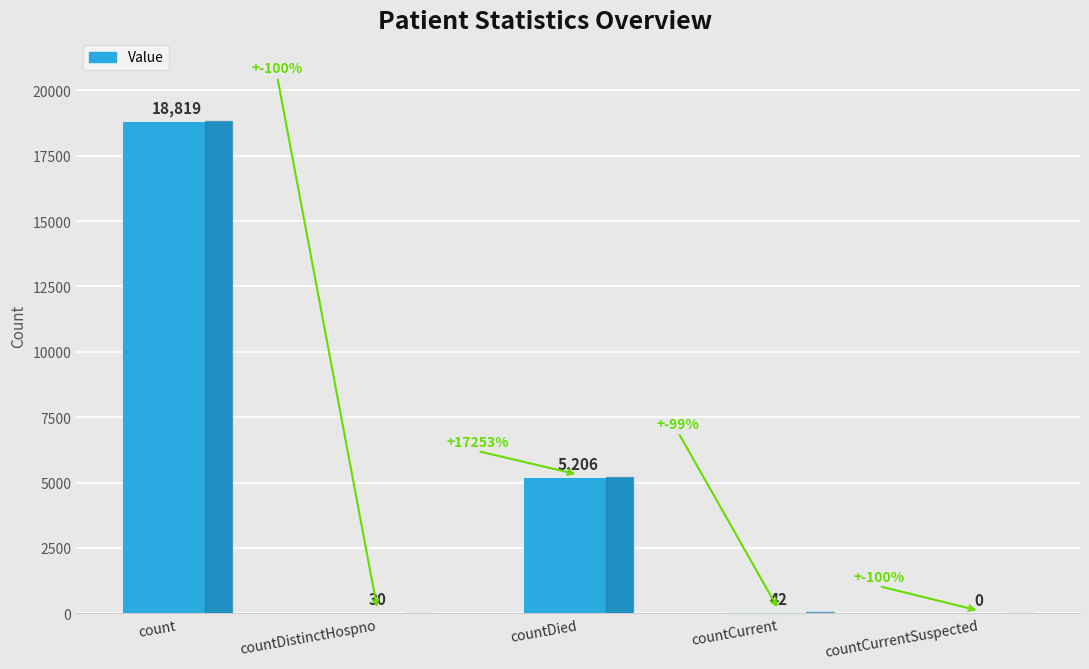

At which category does the chart reach its peak across all series?

count